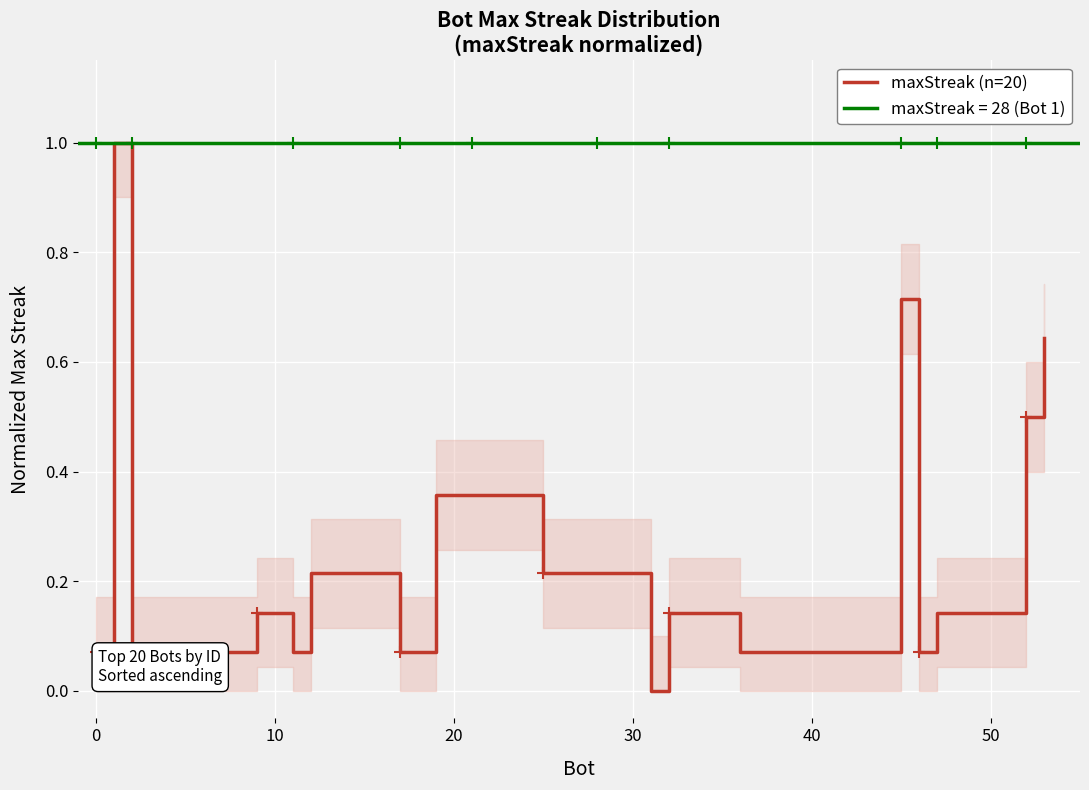

What is the label of the 15th point from the right?

40